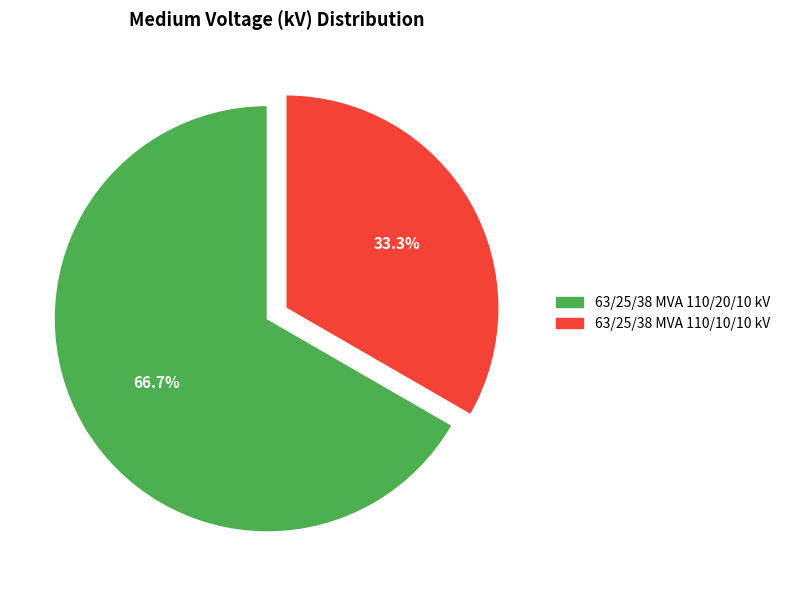

To the nearest percent, what is the average slice percentage?

50%